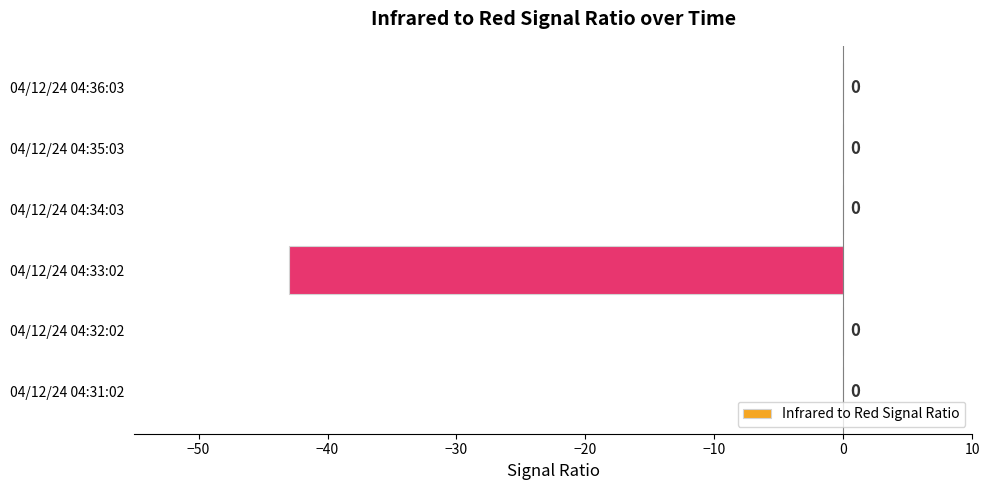

Reading bottom to top, what are all the values shown in this chart?

04/12/24 04:31:02=0	04/12/24 04:32:02=0	04/12/24 04:33:02=-43	04/12/24 04:34:03=0	04/12/24 04:35:03=0	04/12/24 04:36:03=0